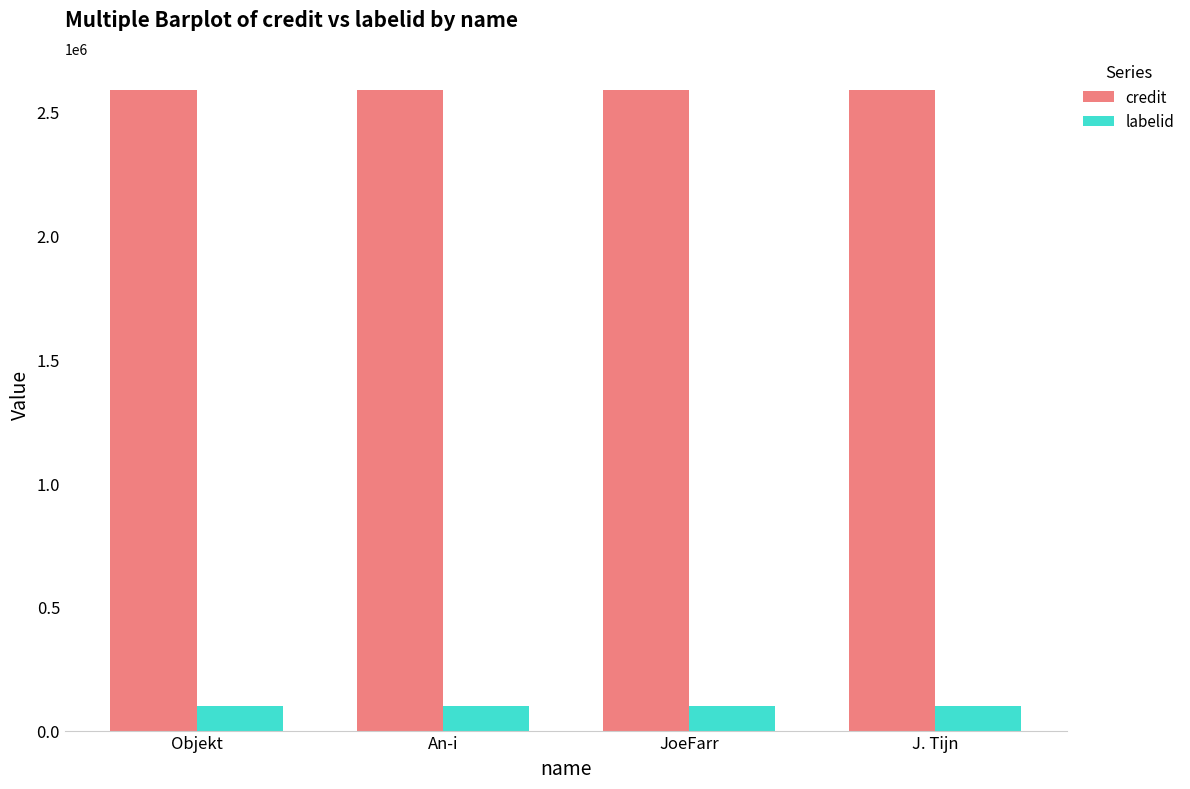

At An-i, list the series in order from largest to smallest.

credit, labelid